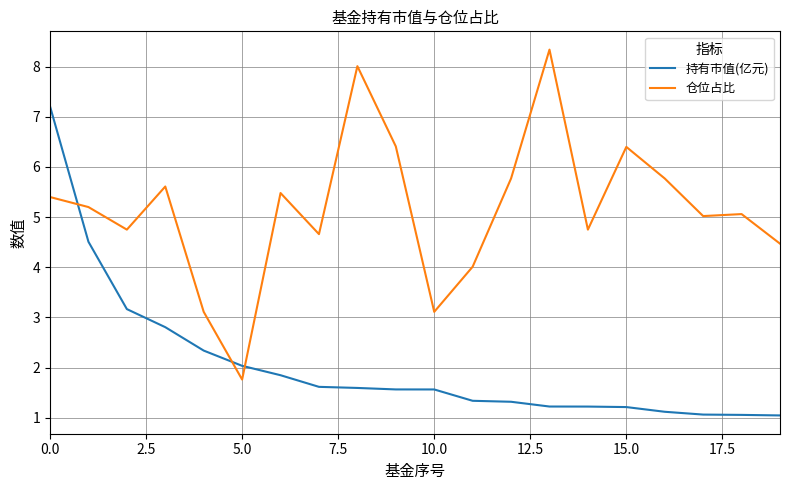

True or false: 持有市值(亿元) and 仓位占比 cross at least once.

True